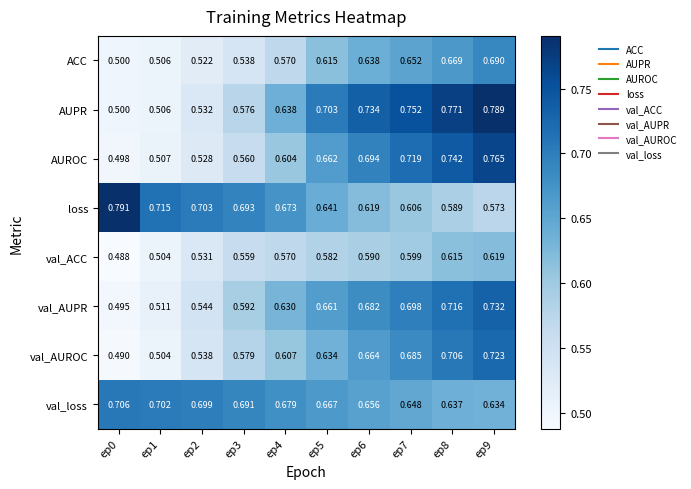

Which series changed the most between ep2 and ep3?

val_AUPR